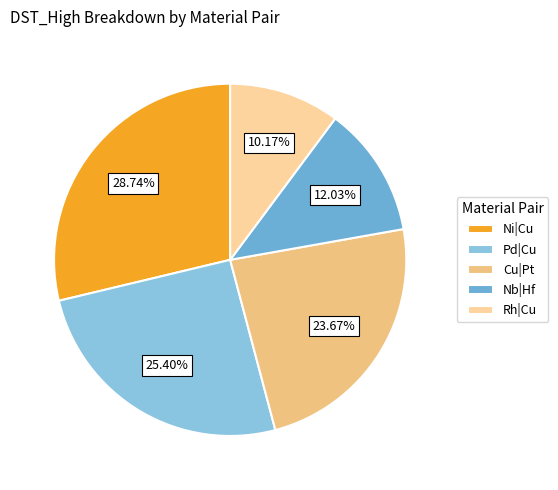

To the nearest percent, what is the difference between the largest and smallest slice percentages?

19%